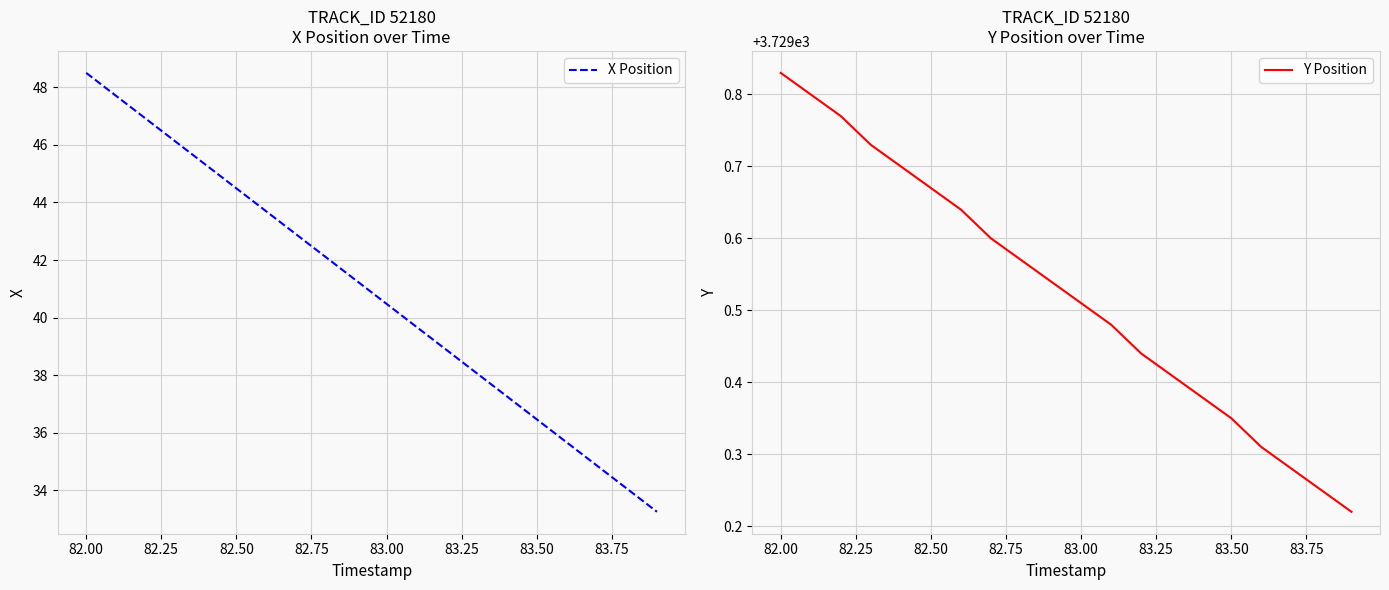

What is the smallest value displayed?

33.3